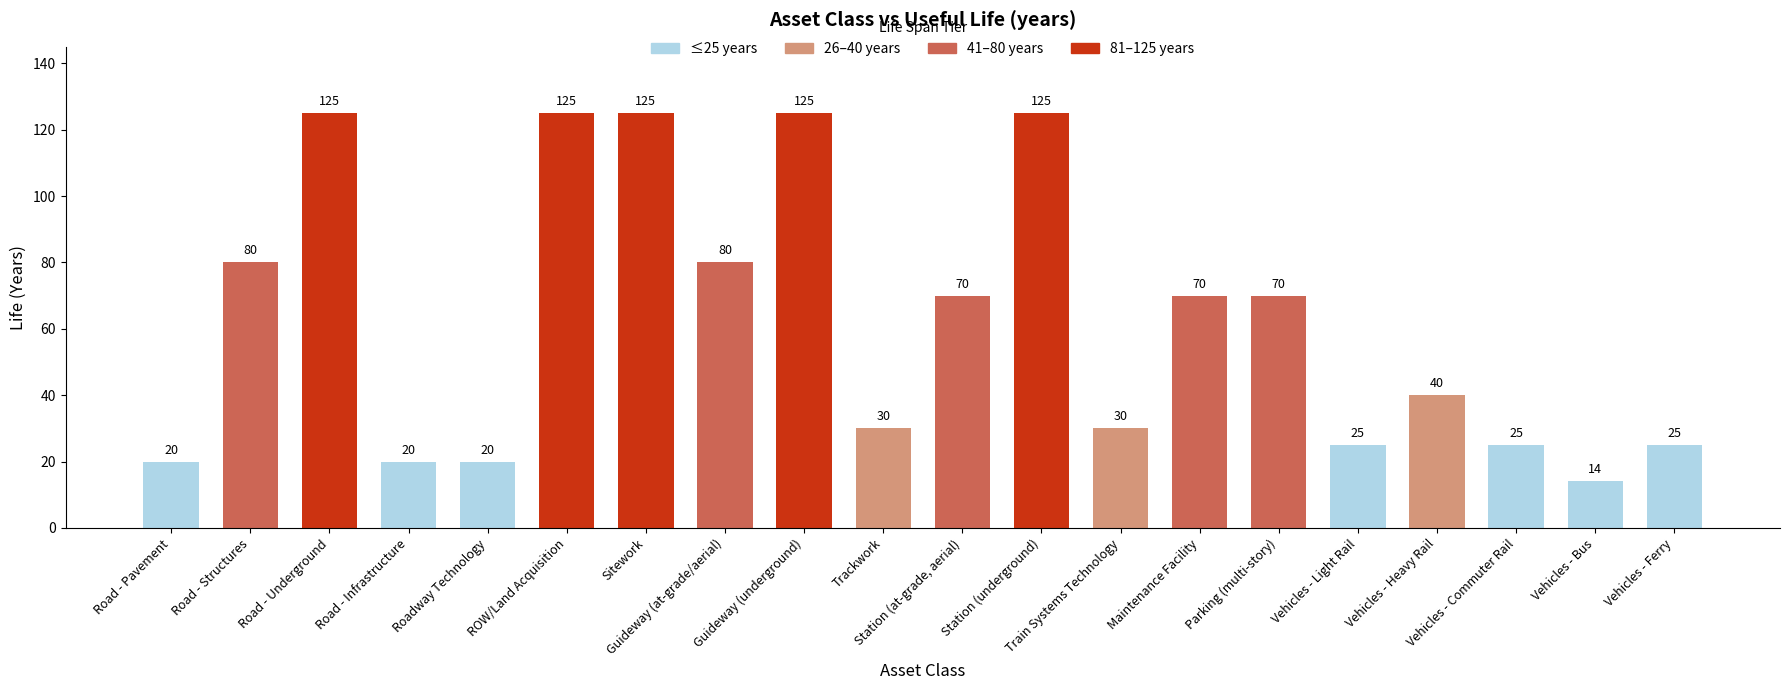

What is the difference between the second highest and minimum values?

111